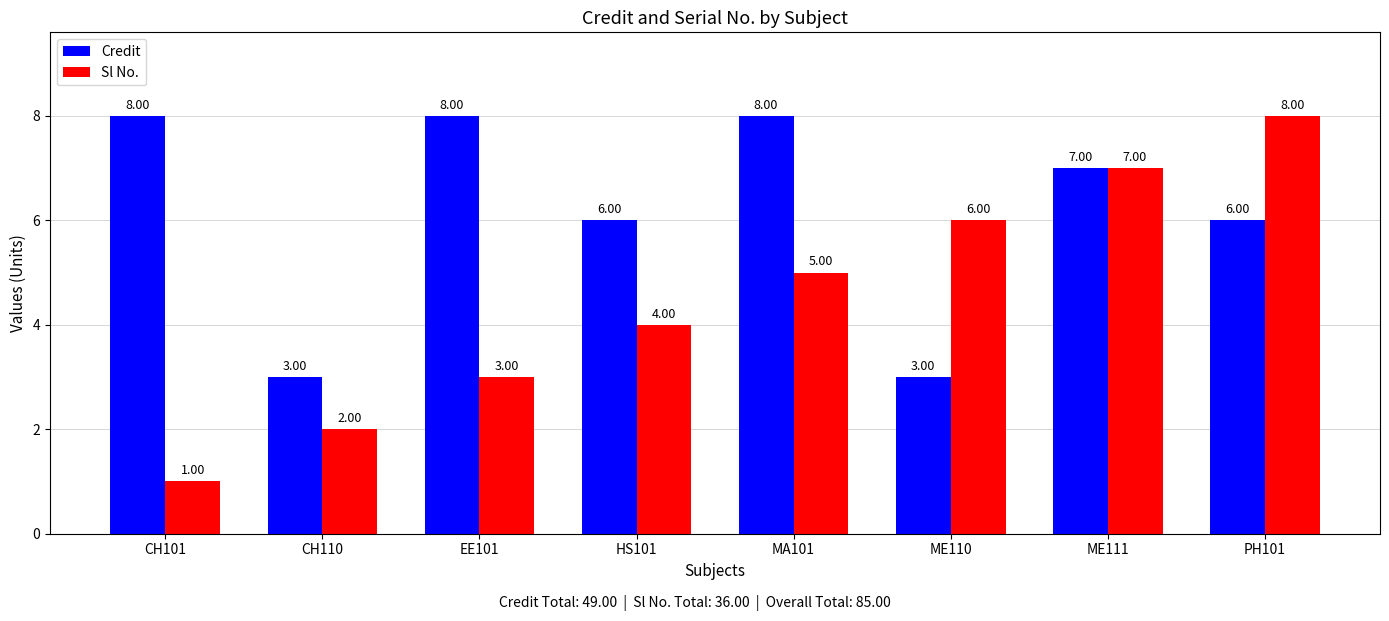

True or false: Sl No. has a value of 8 at PH101.

True